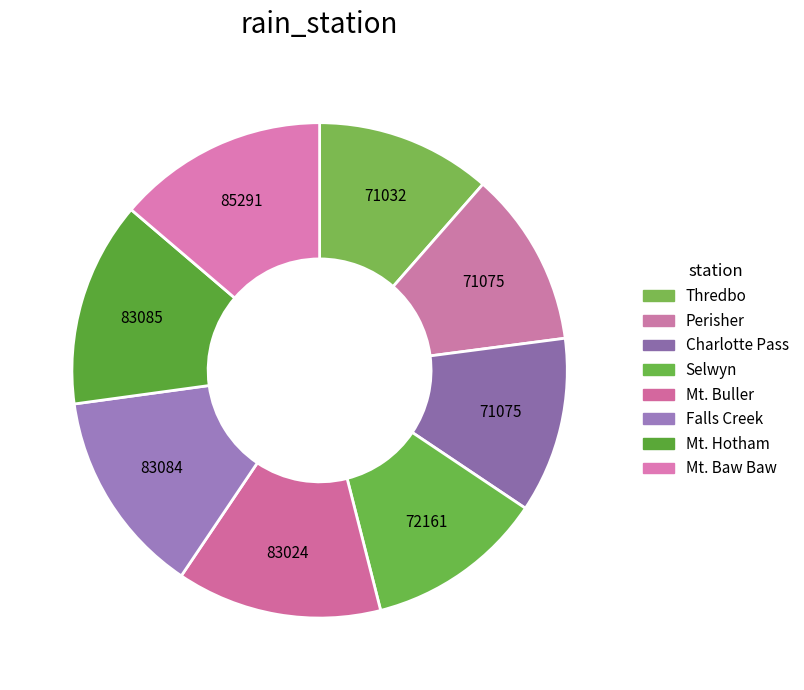

True or false: Thredbo accounts for 11% of the total.

True